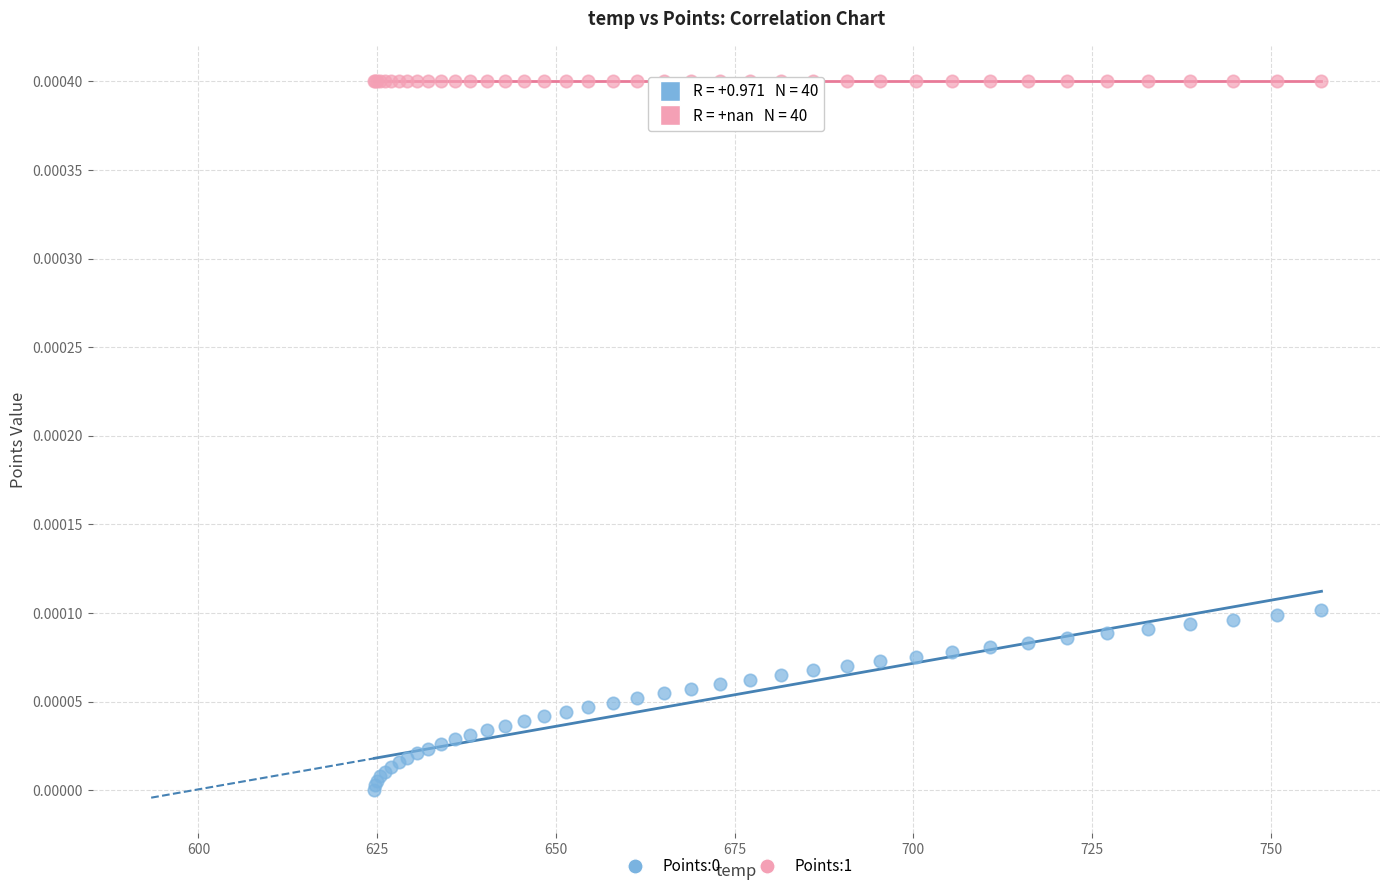

Which series reaches the maximum Y coordinate?

Points:1